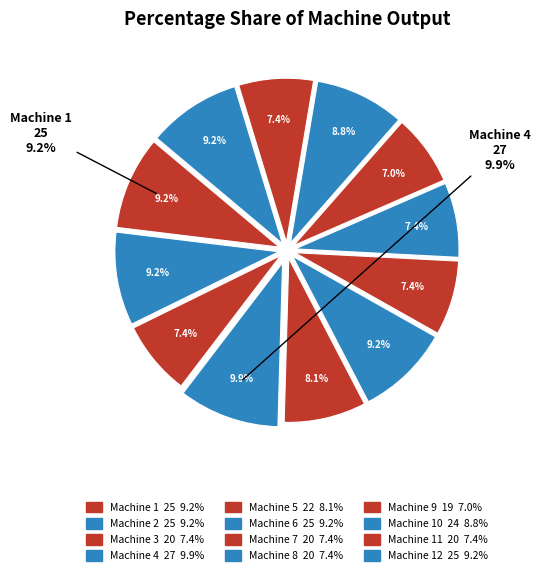

True or false: Machine 2 accounts for 1% of the total.

False